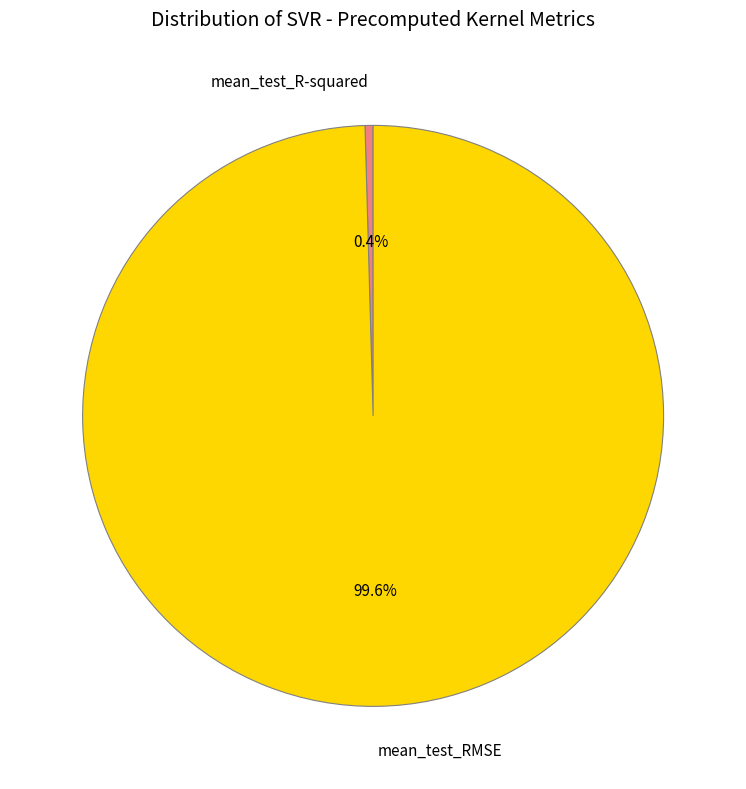

Which slice represents more than half of the pie?

mean_test_RMSE